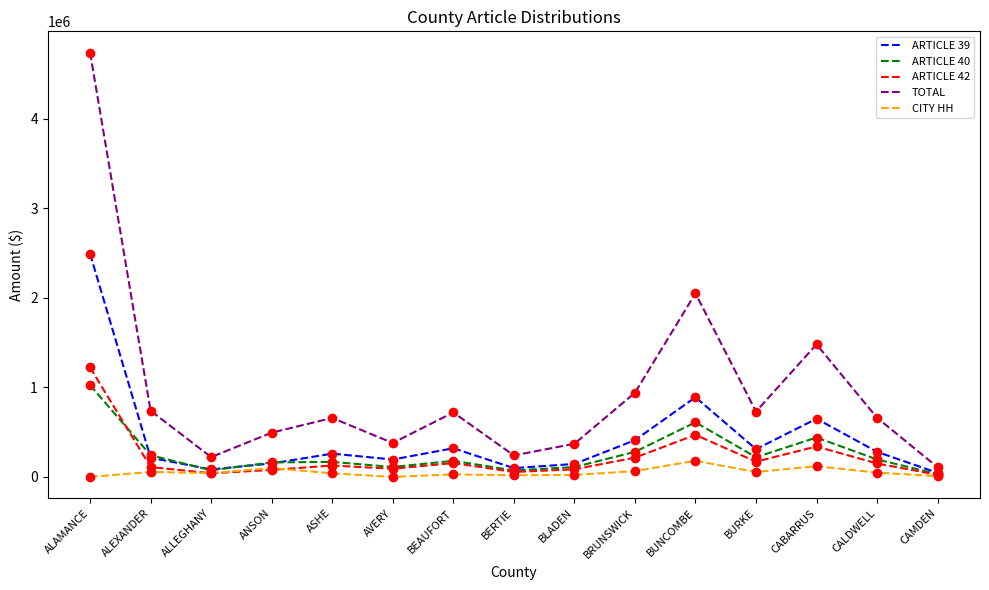

What is the maximum value for ARTICLE 42?

1222530.2